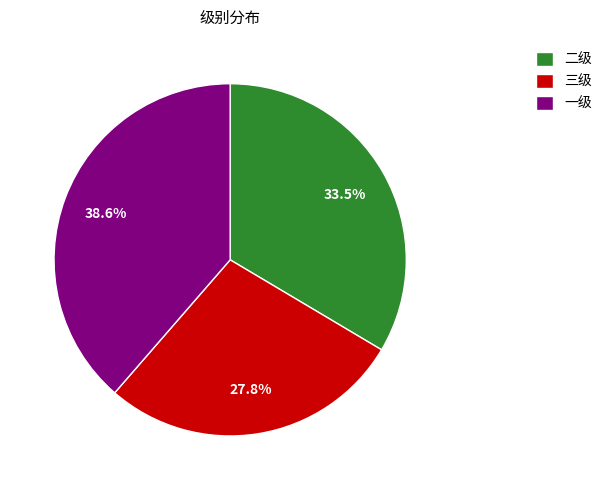

Count the number of slices in the pie.

3